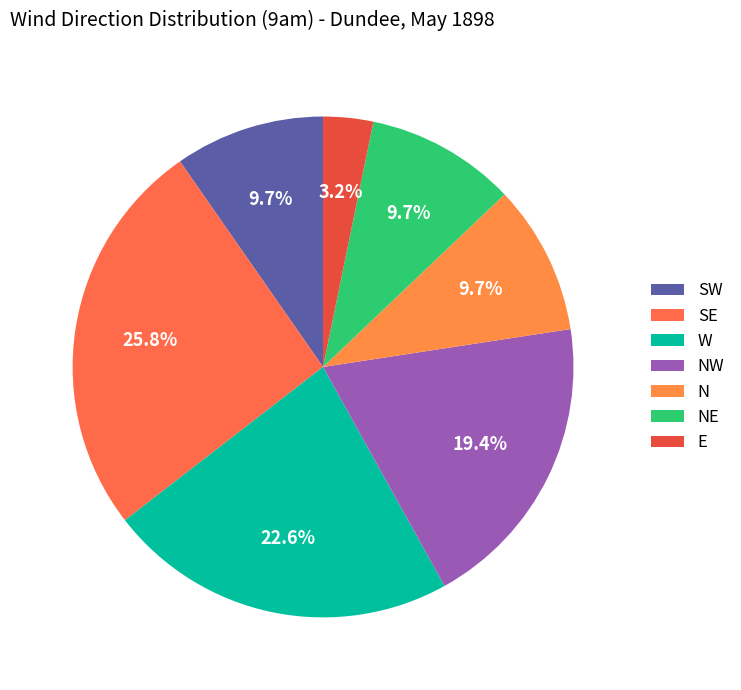

Combined, do SW and N account for over 50%?

No